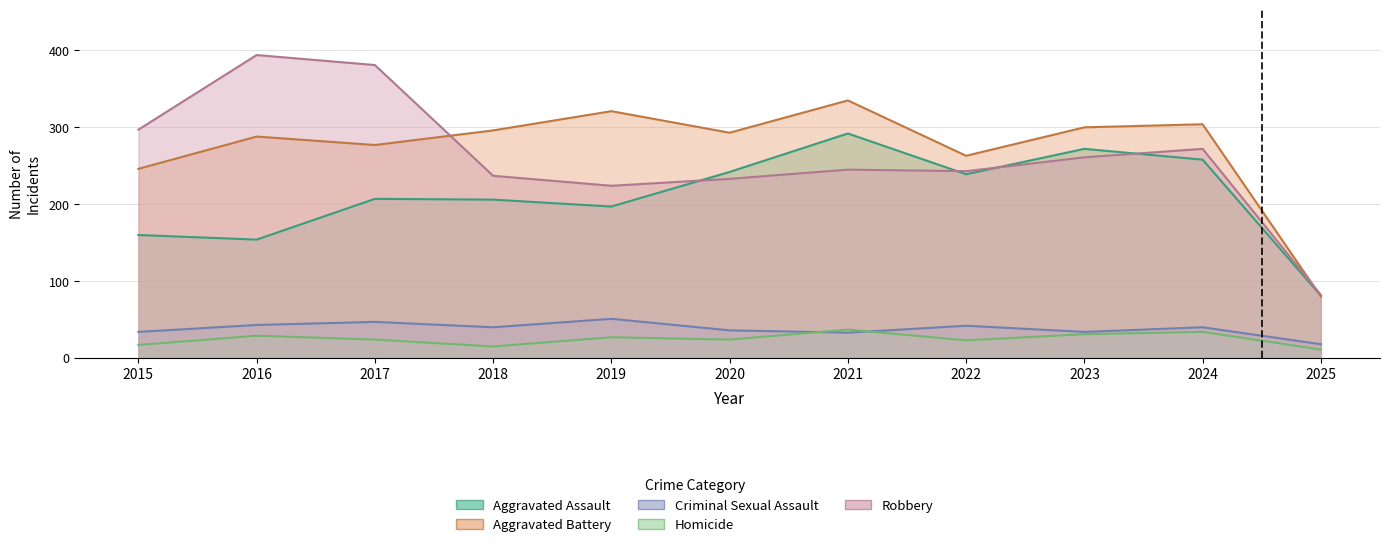

The value of Homicide at 2015 is 17. True or false?

True